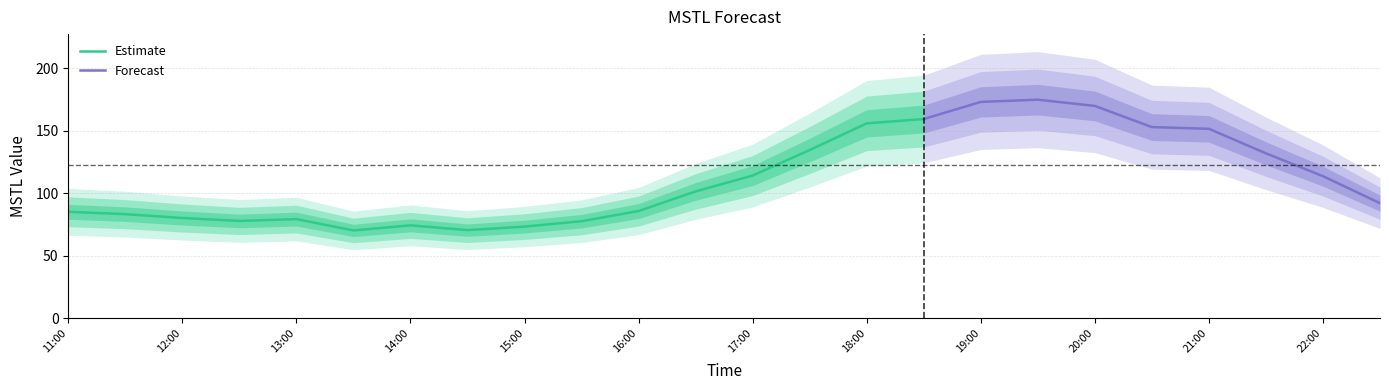

True or false: the data has more than 0 interior local peaks.

True